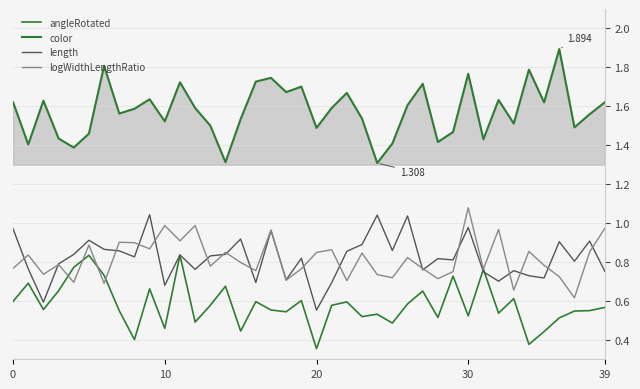

Is this an area chart (filled region under the line)?

Yes